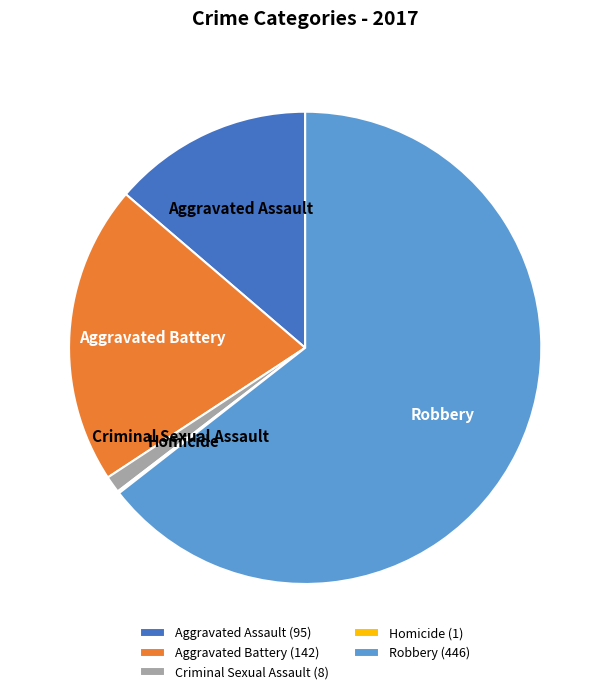

True or false: Aggravated Battery accounts for 11% of the total.

False